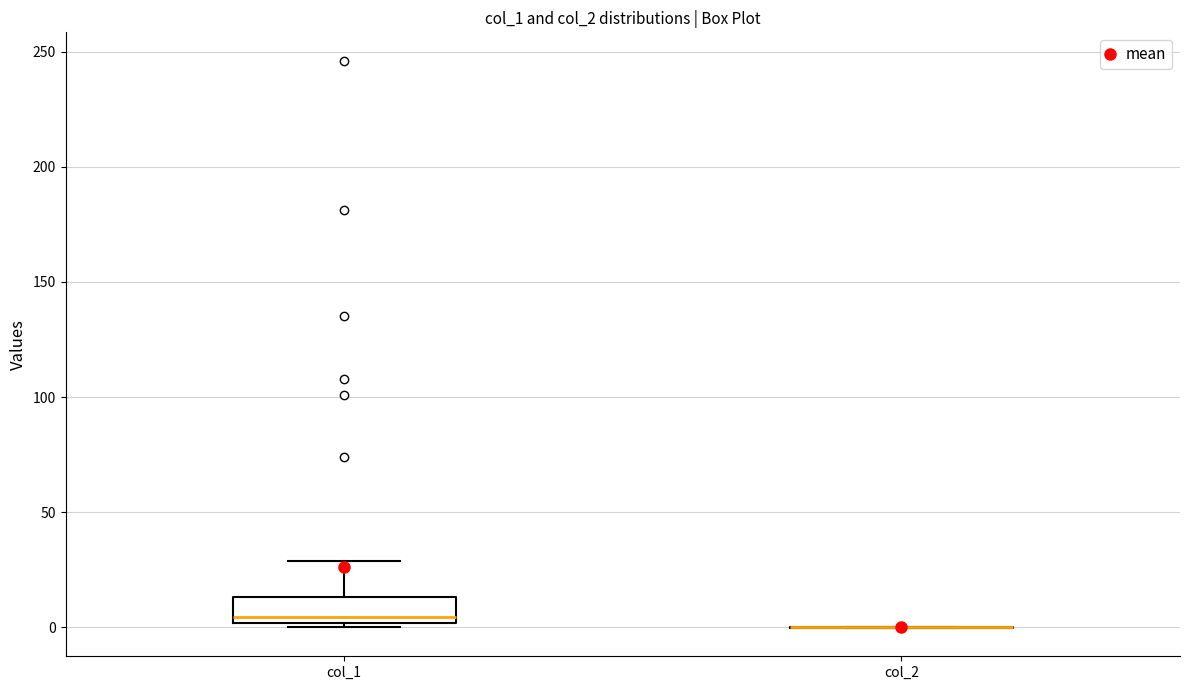

Reading left to right, transcribe this box plot: for each box, give where its median line is, the range the box spans, and where its two whiskers end, as read against the y-axis. The values are not printed on the chart, so give them approximately, as read against the axis.

col_1: median 5, box 0 to 15, whiskers 0 (just below the box's lower edge) to 30
col_2: box collapsed to a line at 0, whiskers 0 to 0